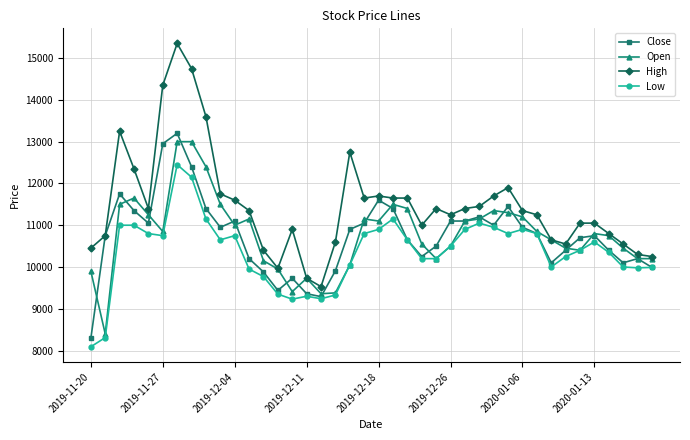

What is the average value of the Close series?

10740